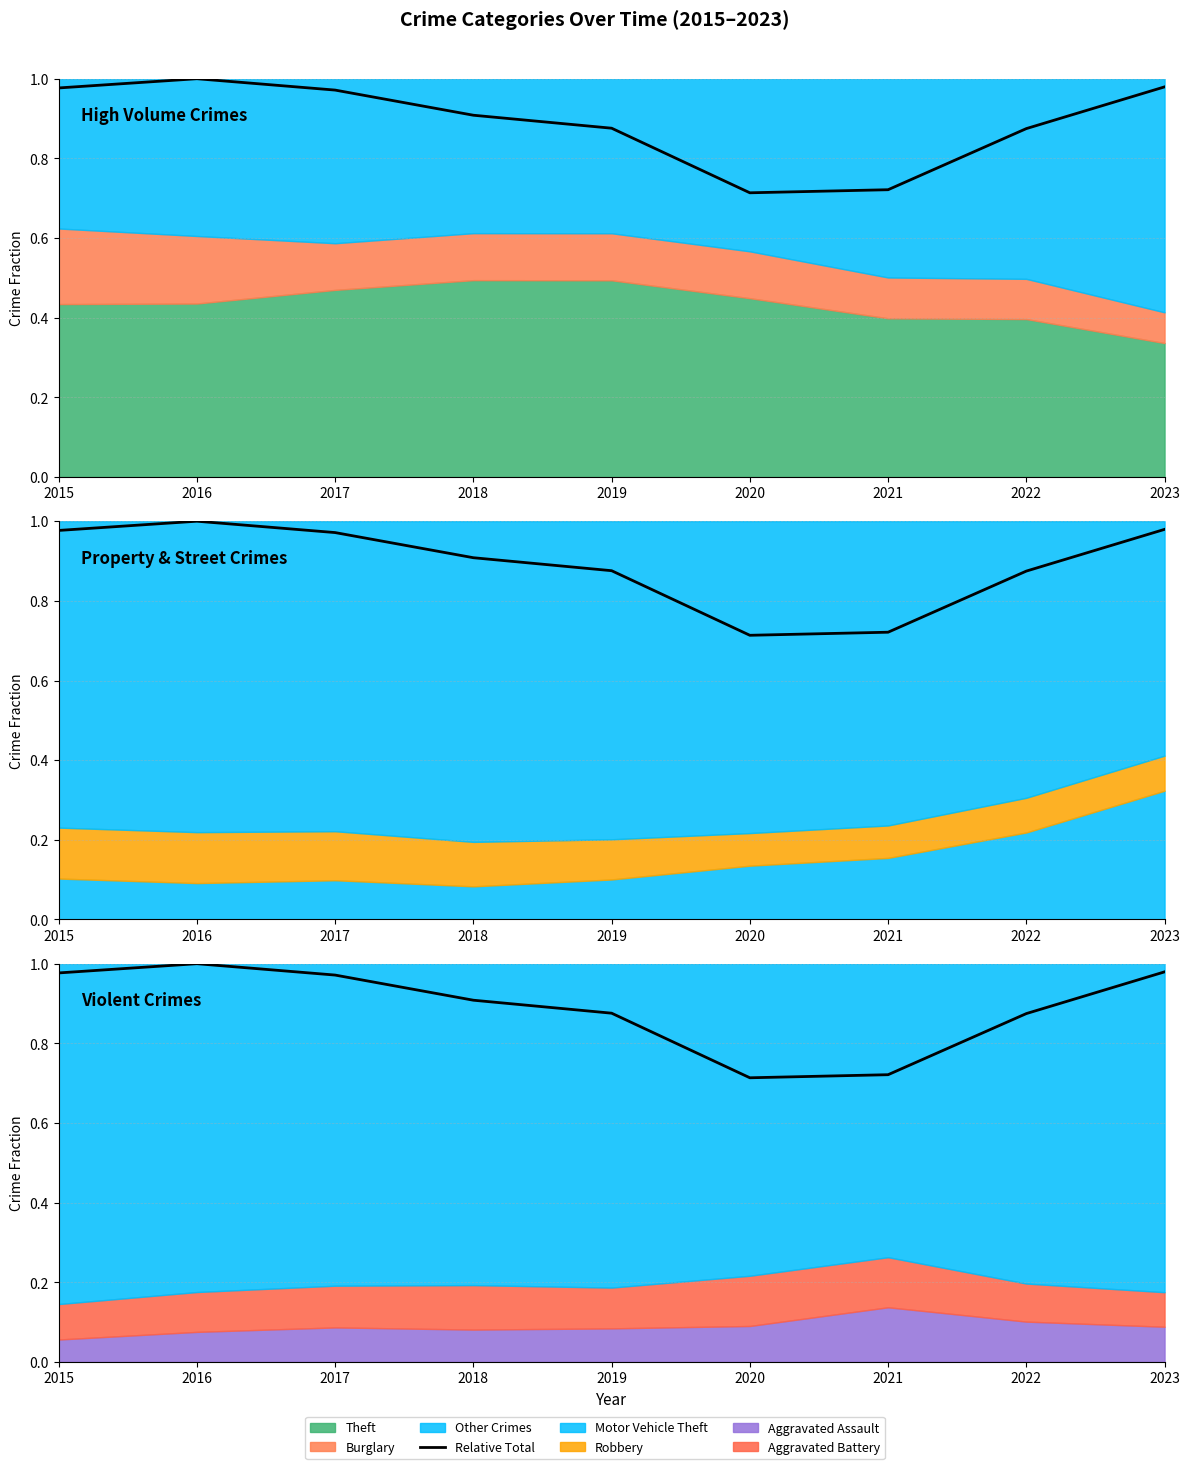

Which label corresponds to the smallest value in the chart?

2020